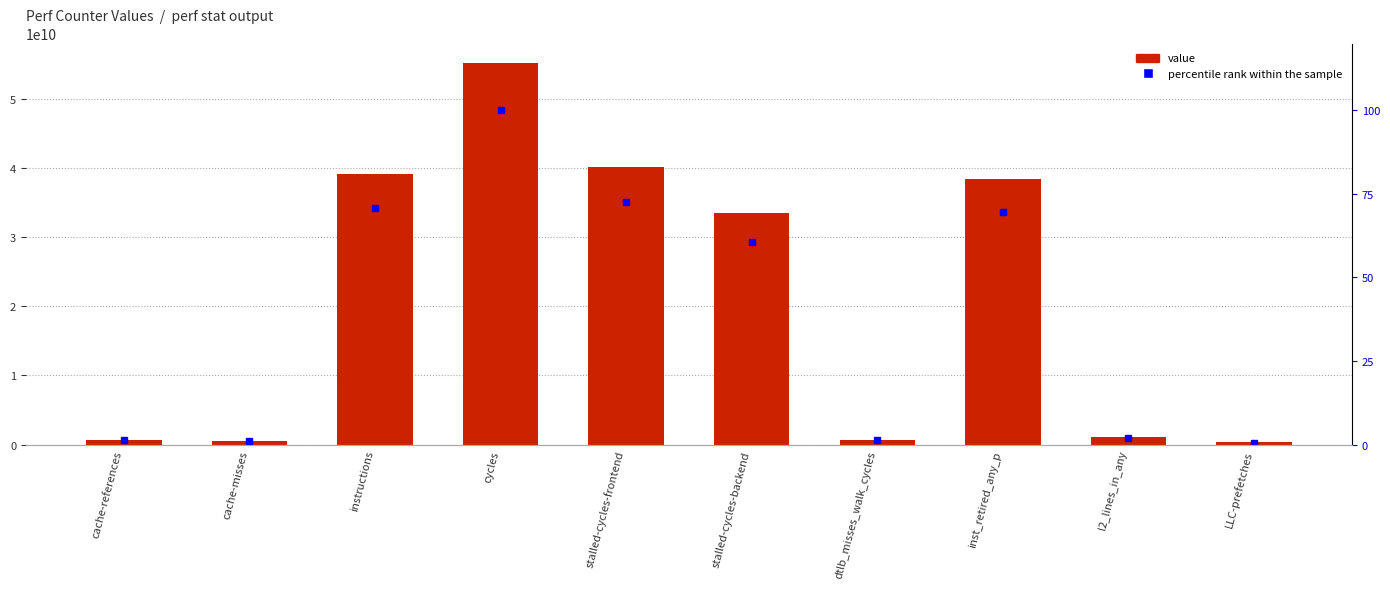

What is the spread (max minus min) of values at cycles?

55264894759.0